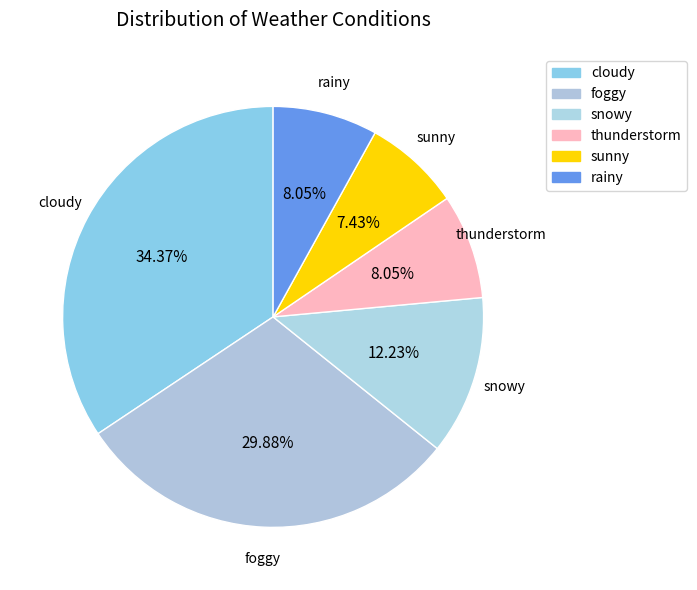

How many slices are in this pie chart?

6